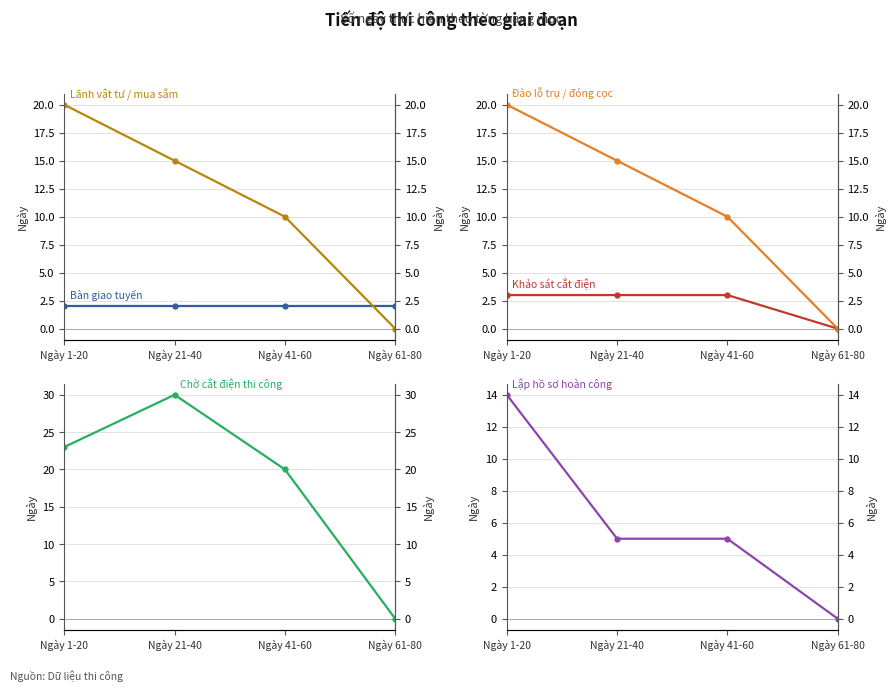

Which series has the widest spread of values?

Chờ cắt điện thi công